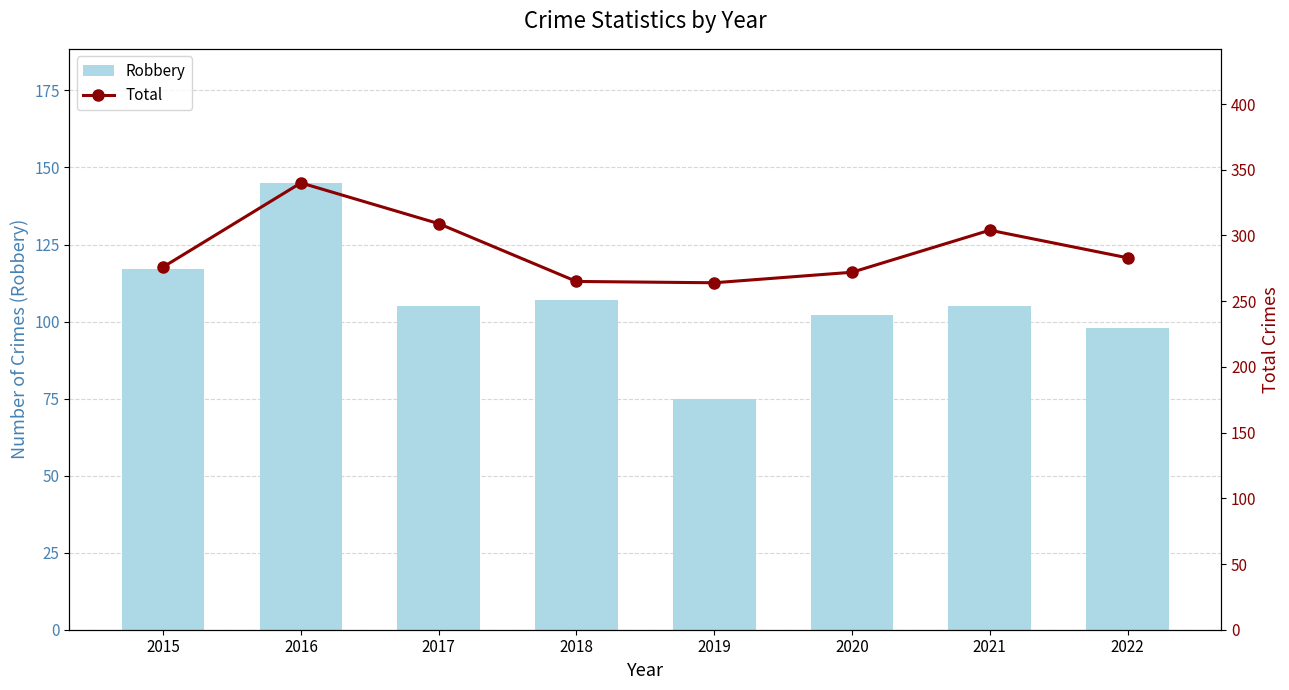

The value of Robbery at 2022 is 21. True or false?

False